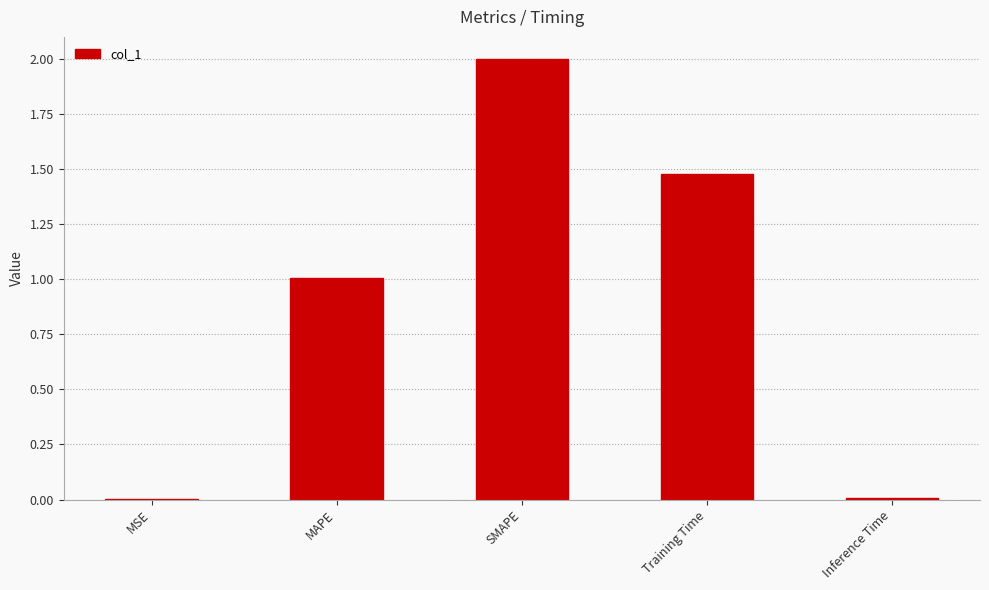

Is it true that the value at MAPE is 0.3?

False